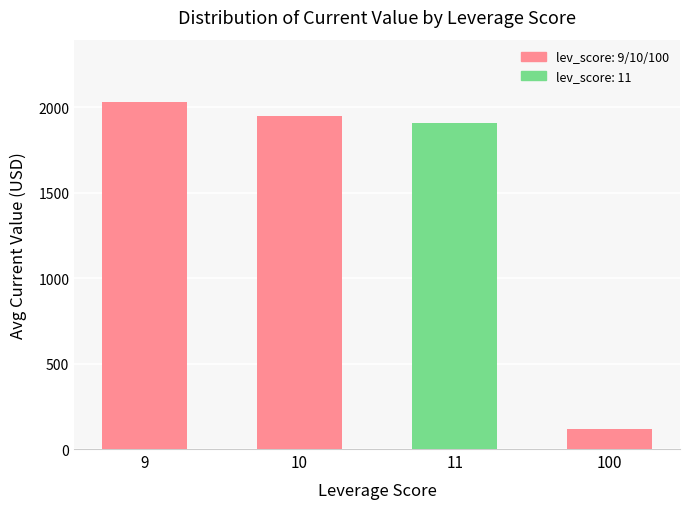

How many series are shown in this chart?

1